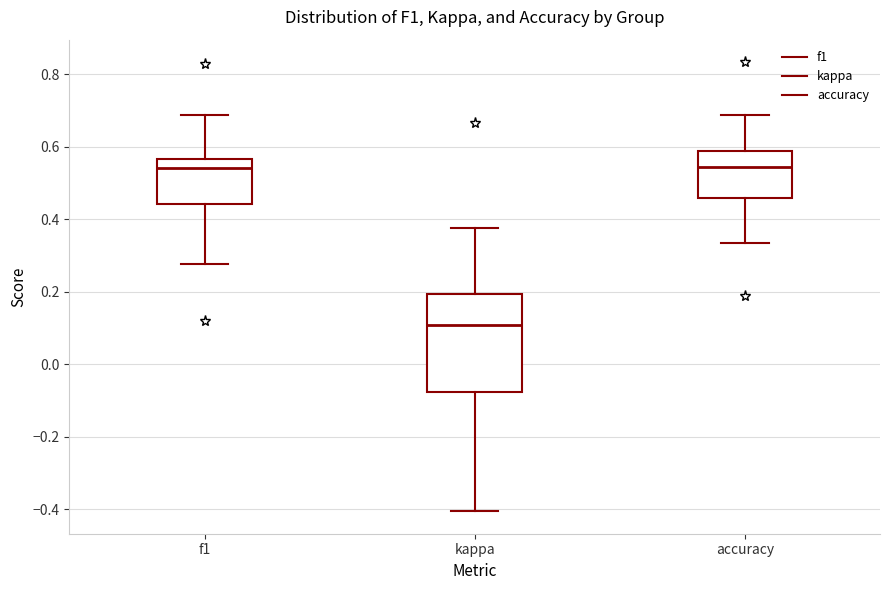

Reading left to right, transcribe this box plot: for each box, give where its median line is, the range the box spans, and where its two whiskers end, as read against the y-axis. The values are not printed on the chart, so give them approximately, as read against the axis.

f1: median 0.54, box 0.44 to 0.56, whiskers 0.28 to 0.68
kappa: median 0.10, box -0.08 to 0.20, whiskers -0.40 to 0.38
accuracy: median 0.54, box 0.46 to 0.58, whiskers 0.34 to 0.68